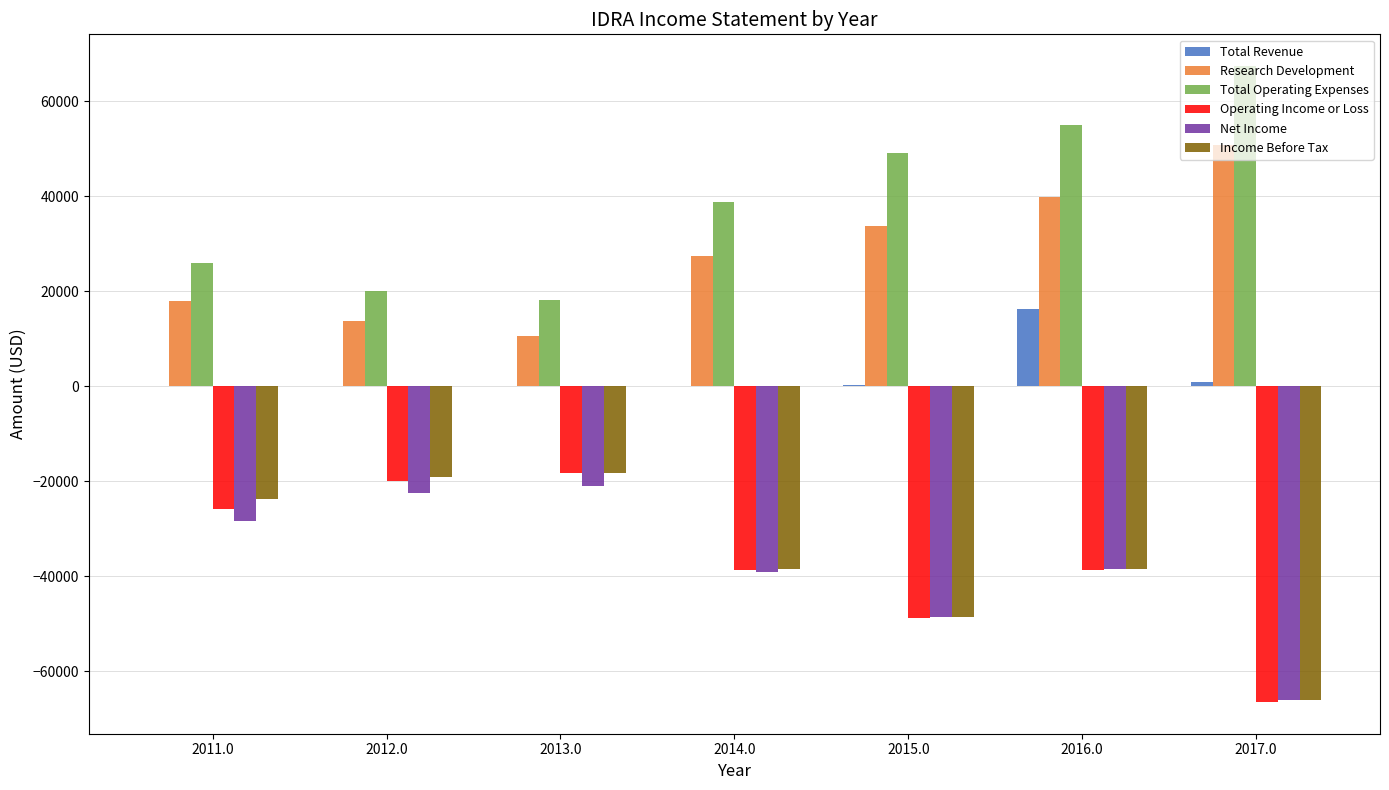

At which category is the sum across all series the highest?

2016.0